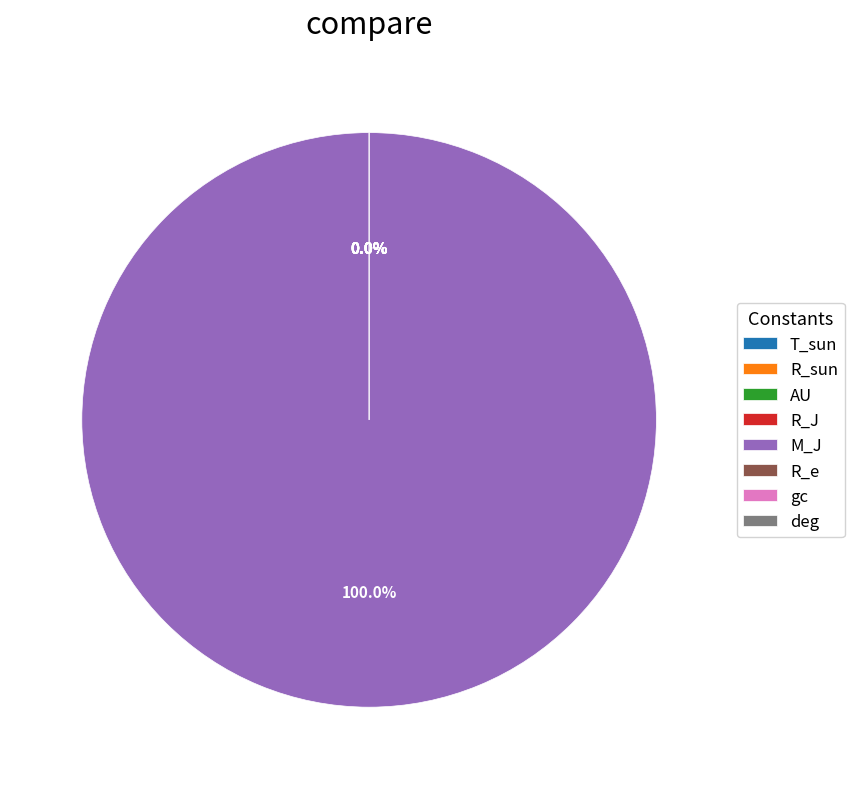

What is the change in value from R_sun to M_J?

+1898129999999999971155771392.0